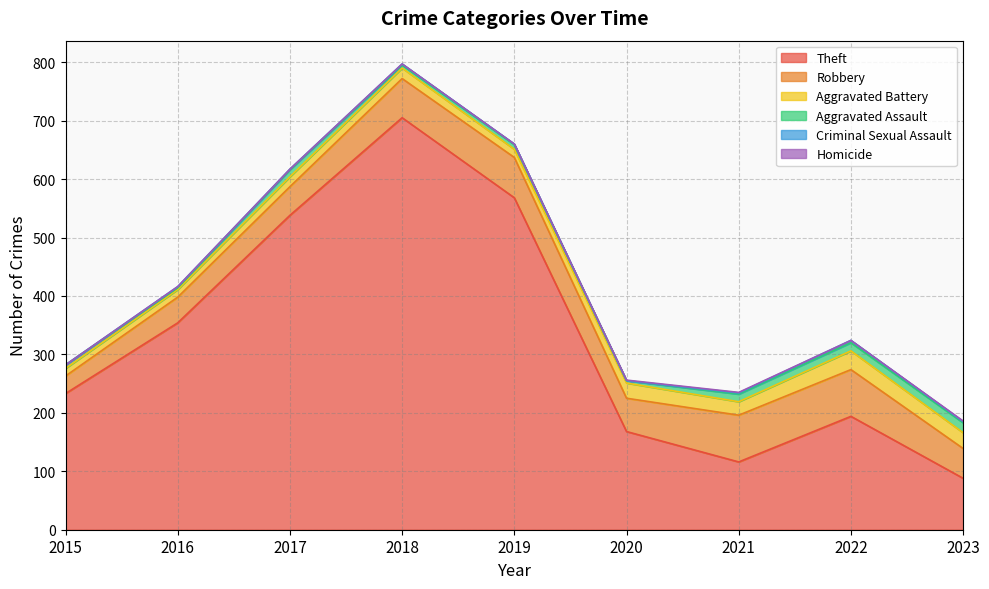

The value of Aggravated Assault at 2017 is 18. True or false?

False